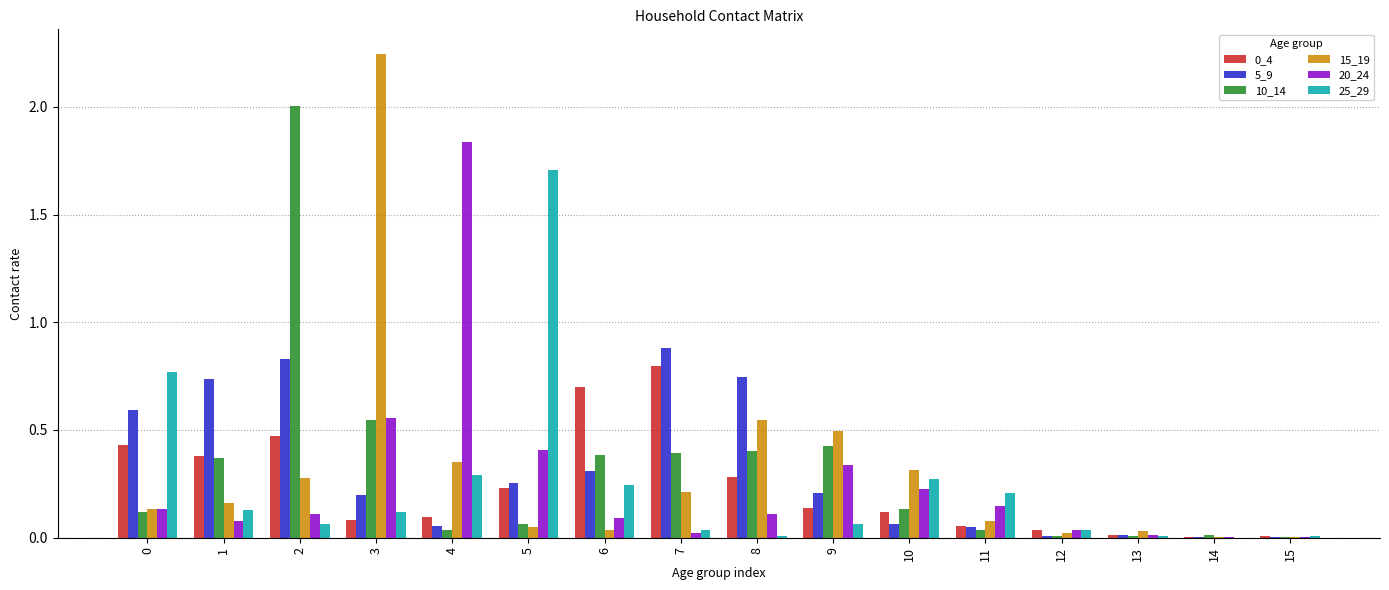

Is it true that 10_14 equals 1.0 at 3?

False